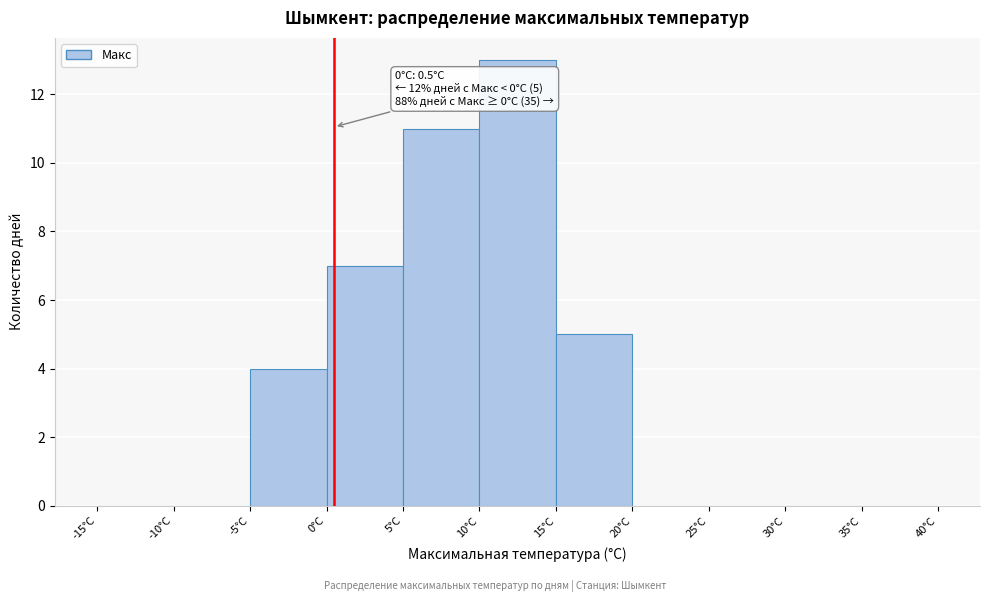

Which range on the x-axis has the tallest bar?

10 to 15